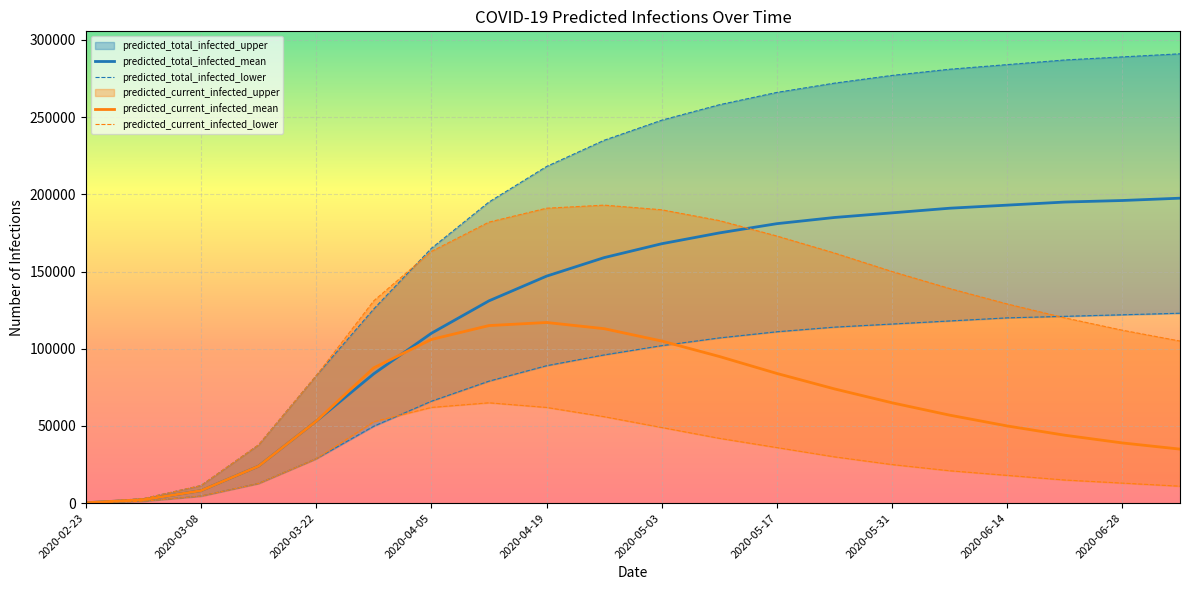

Reading left to right, transcribe all the data shown in this chart.

predicted_total_infected_upper: 2020-02-23=368	2020-03-01=2944	2020-03-08=11395	2020-03-15=37738	2020-03-22=82502	2020-03-29=125736	2020-04-05=165000	2020-04-12=195000	2020-04-19=218000	2020-04-26=235000	2020-05-03=248000	2020-05-10=258000	2020-05-17=266000	2020-05-24=272000	2020-05-31=277000	2020-06-07=281000	2020-06-14=284000	2020-06-21=287000	2020-06-28=289000	2020-07-05=291000
predicted_total_infected_mean: 2020-02-23=279	2020-03-01=2230	2020-03-08=8104	2020-03-15=23972	2020-03-22=53058	2020-03-29=83762	2020-04-05=110000	2020-04-12=131000	2020-04-19=147000	2020-04-26=159000	2020-05-03=168000	2020-05-10=175000	2020-05-17=181000	2020-05-24=185000	2020-05-31=188000	2020-06-07=191000	2020-06-14=193000	2020-06-21=195000	2020-06-28=196000	2020-07-05=197500
predicted_total_infected_lower: 2020-02-23=159	2020-03-01=1275	2020-03-08=4593	2020-03-15=12773	2020-03-22=28751	2020-03-29=49828	2020-04-05=66000	2020-04-12=79000	2020-04-19=89000	2020-04-26=96000	2020-05-03=102000	2020-05-10=107000	2020-05-17=111000	2020-05-24=114000	2020-05-31=116000	2020-06-07=118000	2020-06-14=120000	2020-06-21=121000	2020-06-28=122000	2020-07-05=123000
predicted_current_infected_upper: 2020-02-23=368	2020-03-01=2944	2020-03-08=11395	2020-03-15=37738	2020-03-22=82502	2020-03-29=131035	2020-04-05=163000	2020-04-12=182000	2020-04-19=191000	2020-04-26=193000	2020-05-03=190000	2020-05-10=183000	2020-05-17=173000	2020-05-24=162000	2020-05-31=150000	2020-06-07=139000	2020-06-14=129000	2020-06-21=120000	2020-06-28=112000	2020-07-05=105000
predicted_current_infected_mean: 2020-02-23=279	2020-03-01=2230	2020-03-08=8104	2020-03-15=23972	2020-03-22=53058	2020-03-29=87604	2020-04-05=106000	2020-04-12=115000	2020-04-19=117000	2020-04-26=113000	2020-05-03=105000	2020-05-10=95000	2020-05-17=84000	2020-05-24=74000	2020-05-31=65000	2020-06-07=57000	2020-06-14=50000	2020-06-21=44000	2020-06-28=39000	2020-07-05=35000
predicted_current_infected_lower: 2020-02-23=159	2020-03-01=1275	2020-03-08=4593	2020-03-15=12773	2020-03-22=28751	2020-03-29=52736	2020-04-05=62000	2020-04-12=65000	2020-04-19=62000	2020-04-26=56000	2020-05-03=49000	2020-05-10=42000	2020-05-17=36000	2020-05-24=30000	2020-05-31=25000	2020-06-07=21000	2020-06-14=18000	2020-06-21=15000	2020-06-28=13000	2020-07-05=11000